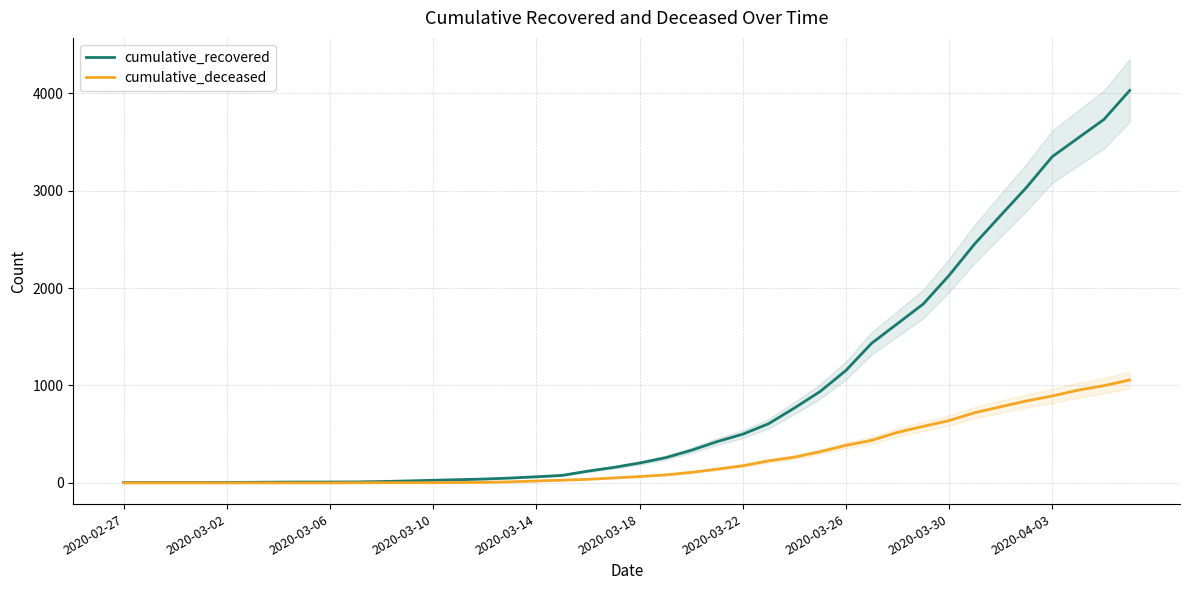

True or false: cumulative_recovered has more than 0 points higher than both neighbors.

False